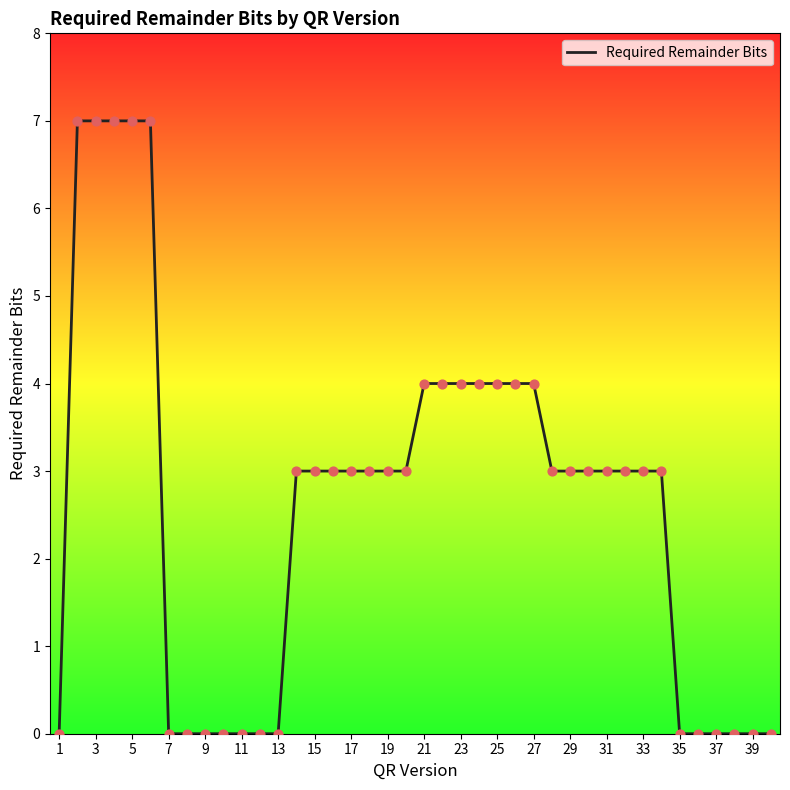

What is the difference between the maximum and minimum values?

7